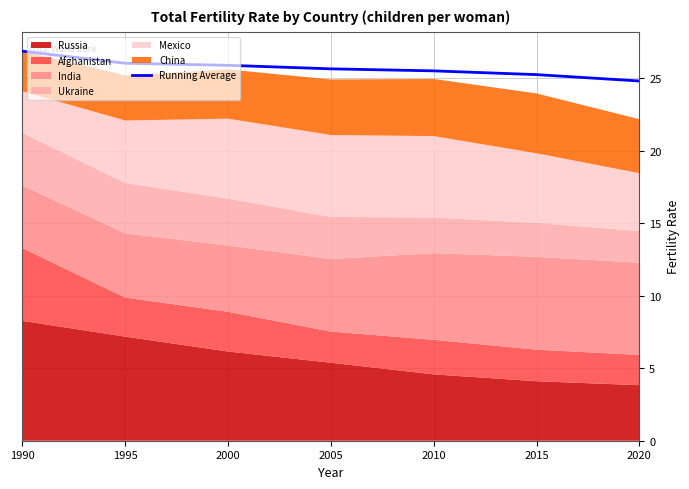

What is the sum of the values at 2000 and 1990?

52.8